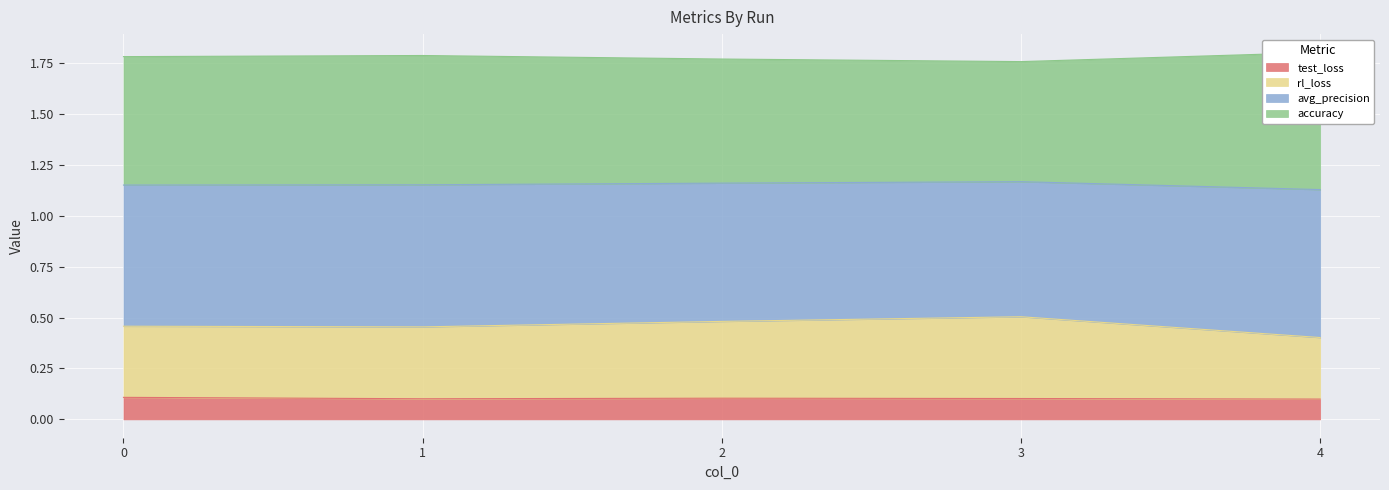

True or false: rl_loss and accuracy cross at least once.

False